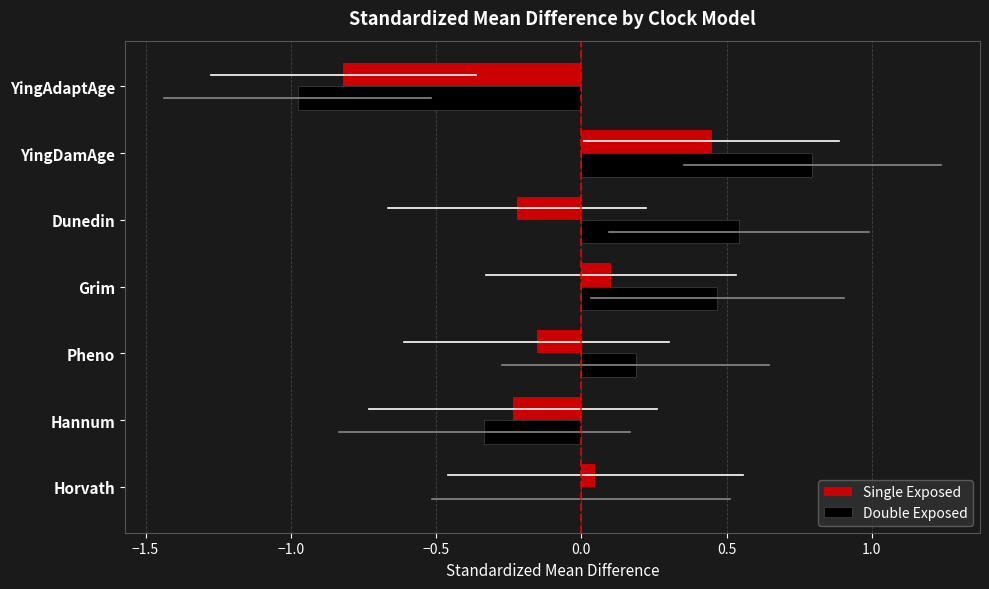

Which series has the largest total across all categories?

Double Exposed